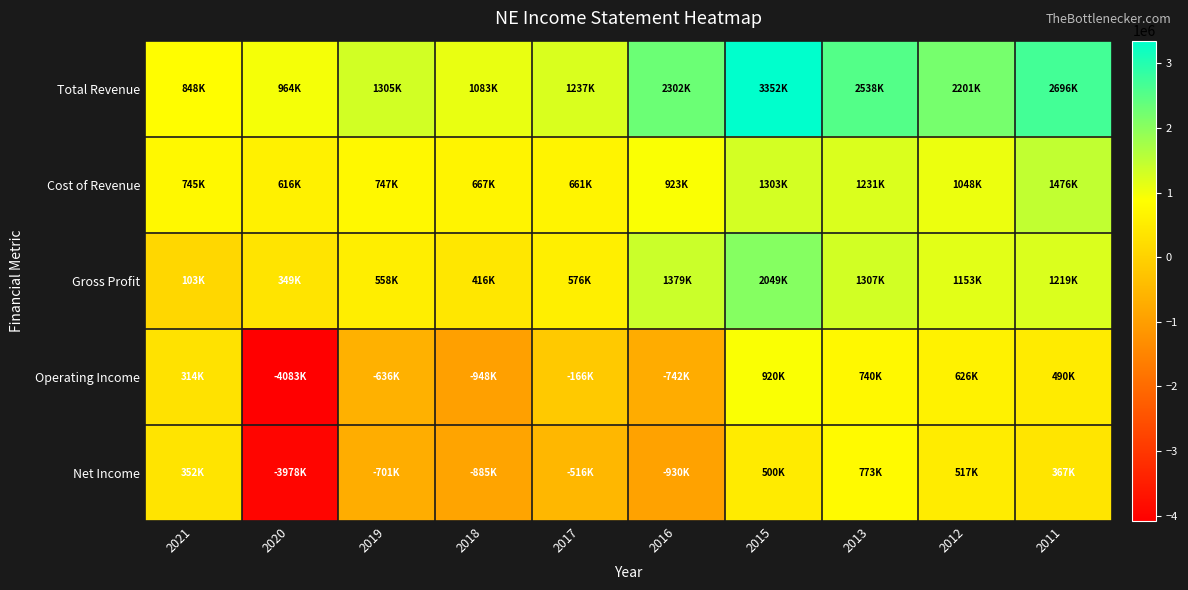

Reading left to right, extract all data points from this chart.

Total Revenue: 2021=847800	2020=964300	2019=1305400	2018=1082800	2017=1236900	2016=2302100	2015=3352300	2013=2538100	2012=2200700	2011=2695800
Cost of Revenue: 2021=745000	2020=615700	2019=747400	2018=667000	2017=661400	2016=923200	2015=1302800	2013=1230800	2012=1047700	2011=1476500
Gross Profit: 2021=102800	2020=348600	2019=558000	2018=415800	2017=575500	2016=1378900	2015=2049400	2013=1307400	2012=1153000	2011=1219300
Operating Income: 2021=314300	2020=-4083200	2019=-635700	2018=-947900	2017=-165700	2016=-742400	2015=920000	2013=740500	2012=625600	2011=490500
Net Income: 2021=352200	2020=-3978500	2019=-700600	2018=-885100	2017=-516500	2016=-929600	2015=500100	2013=773400	2012=517000	2011=367200